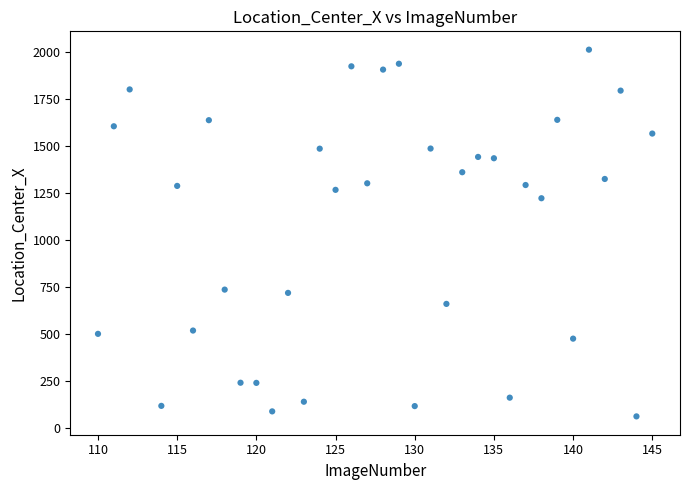

What Y value in the scatter plot is closest to 1037?

1222.5